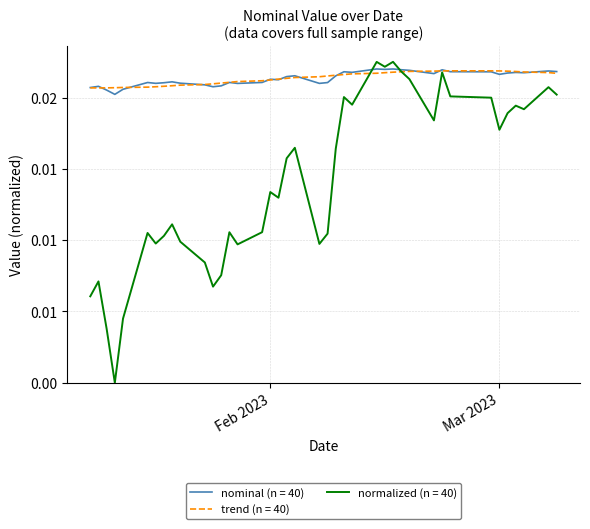

Is this an area chart (filled region under the line)?

No